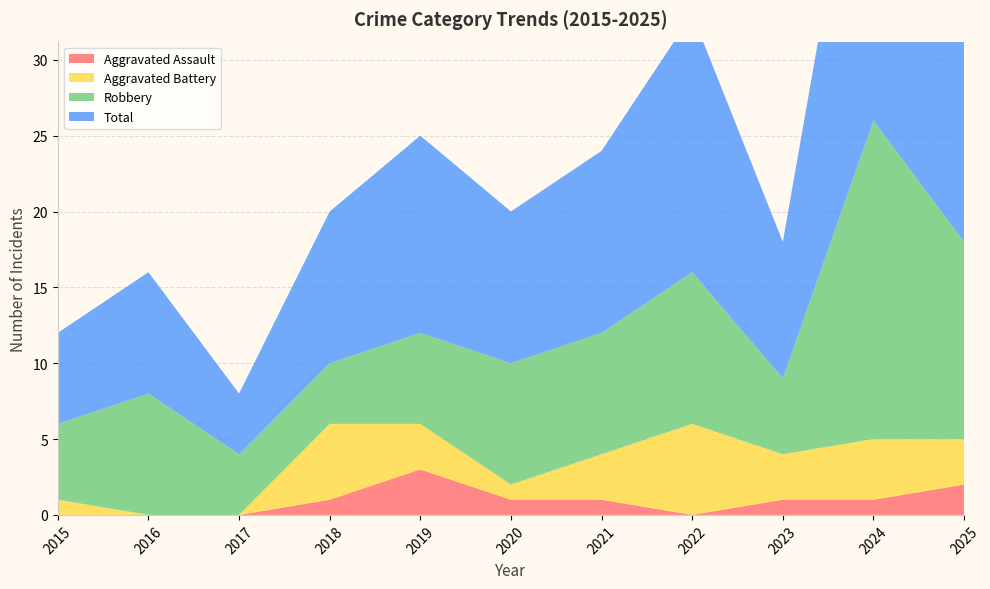

Reading left to right, what are all the values shown in this chart?

Aggravated Assault: 2015=0	2016=0	2017=0	2018=1	2019=3	2020=1	2021=1	2022=0	2023=1	2024=1	2025=2
Aggravated Battery: 2015=1	2016=0	2017=0	2018=5	2019=3	2020=1	2021=3	2022=6	2023=3	2024=4	2025=3
Robbery: 2015=5	2016=8	2017=4	2018=4	2019=6	2020=8	2021=8	2022=10	2023=5	2024=21	2025=13
Total: 2015=6	2016=8	2017=4	2018=10	2019=13	2020=10	2021=12	2022=17	2023=9	2024=26	2025=18